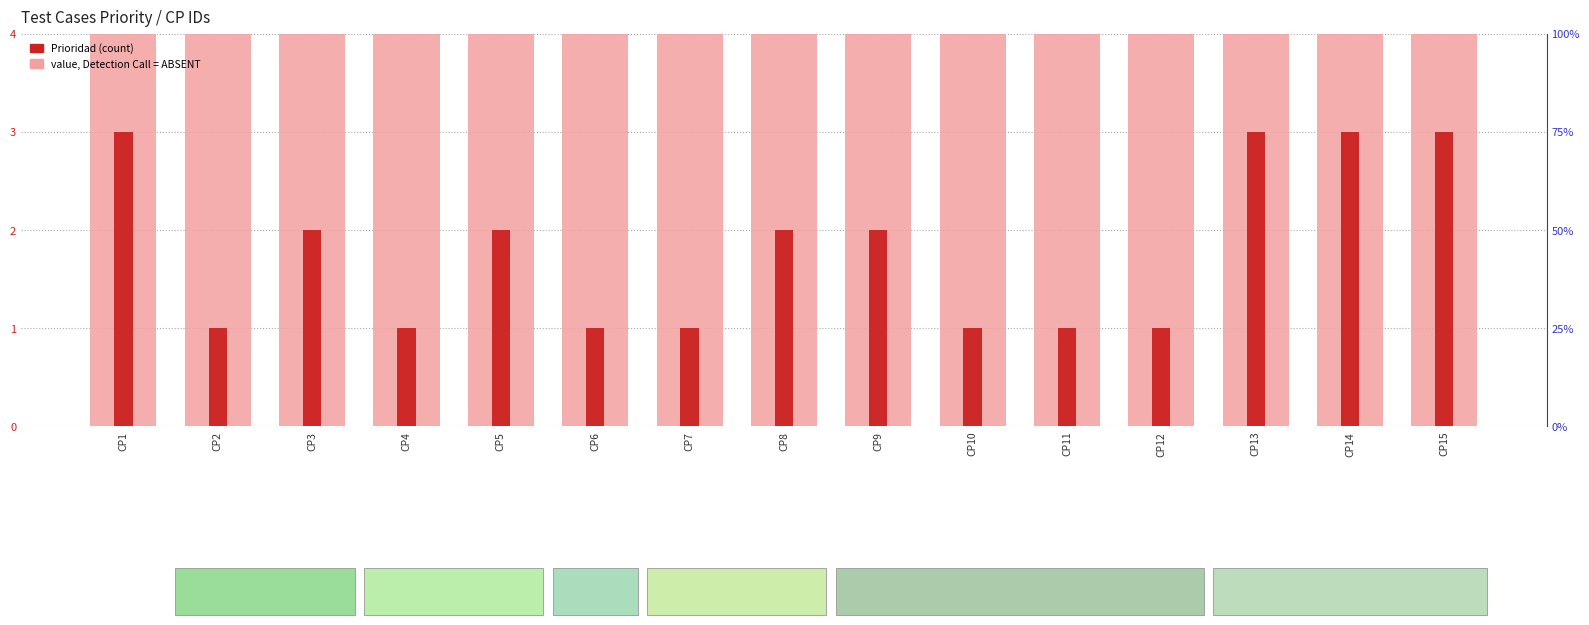

What is the difference between the Prioridad (count) values at CP5 and CP6?

1